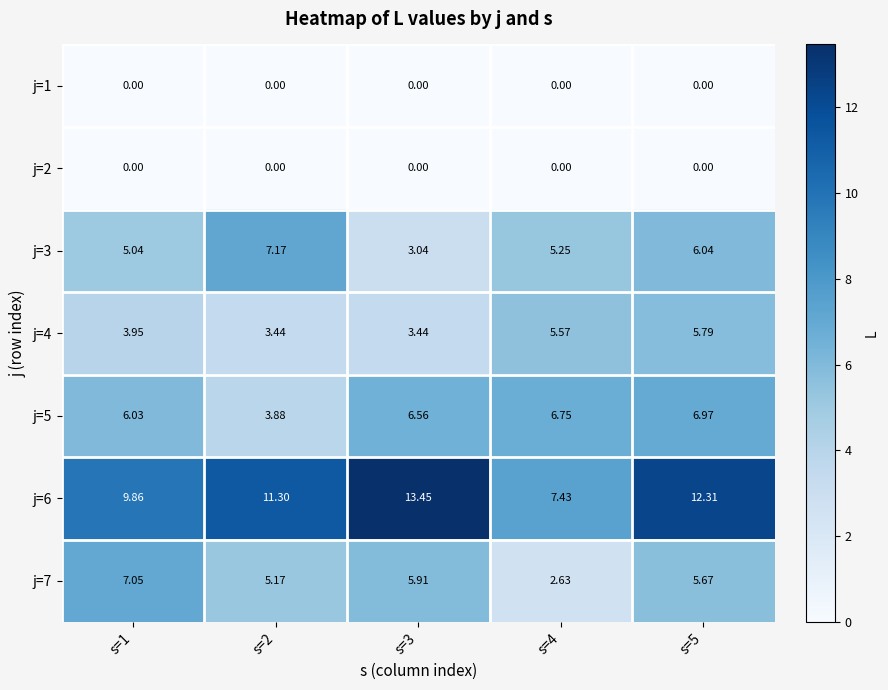

Count the number of categories in the chart.

5